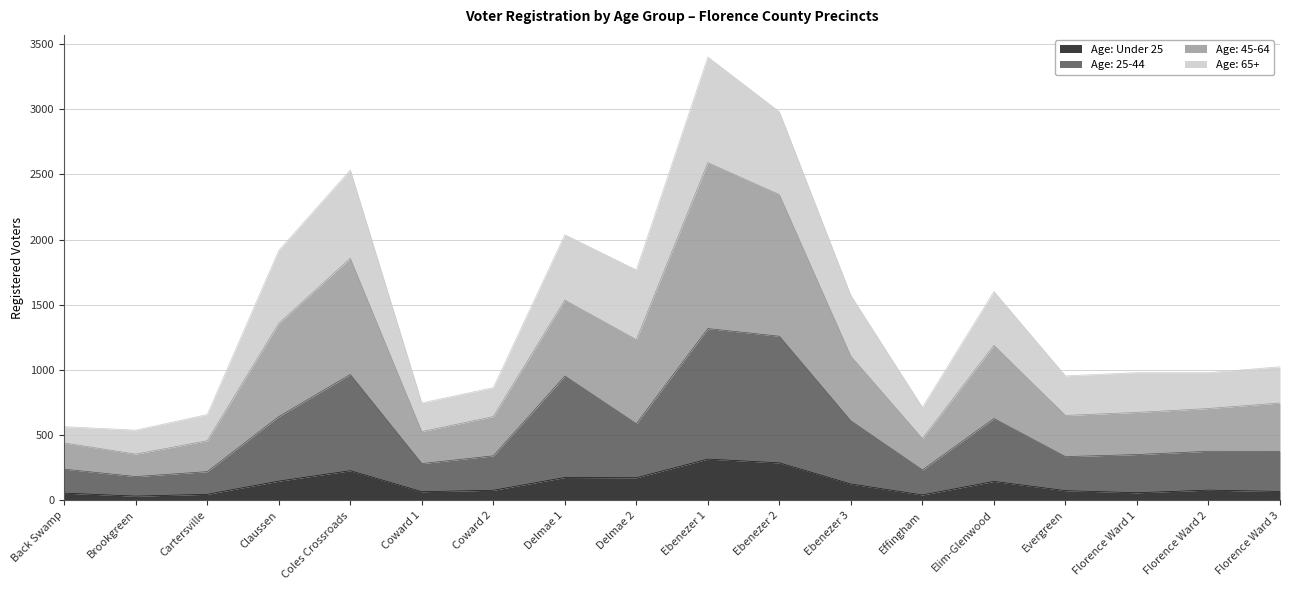

At which category is the sum across all series the highest?

Ebenezer 1